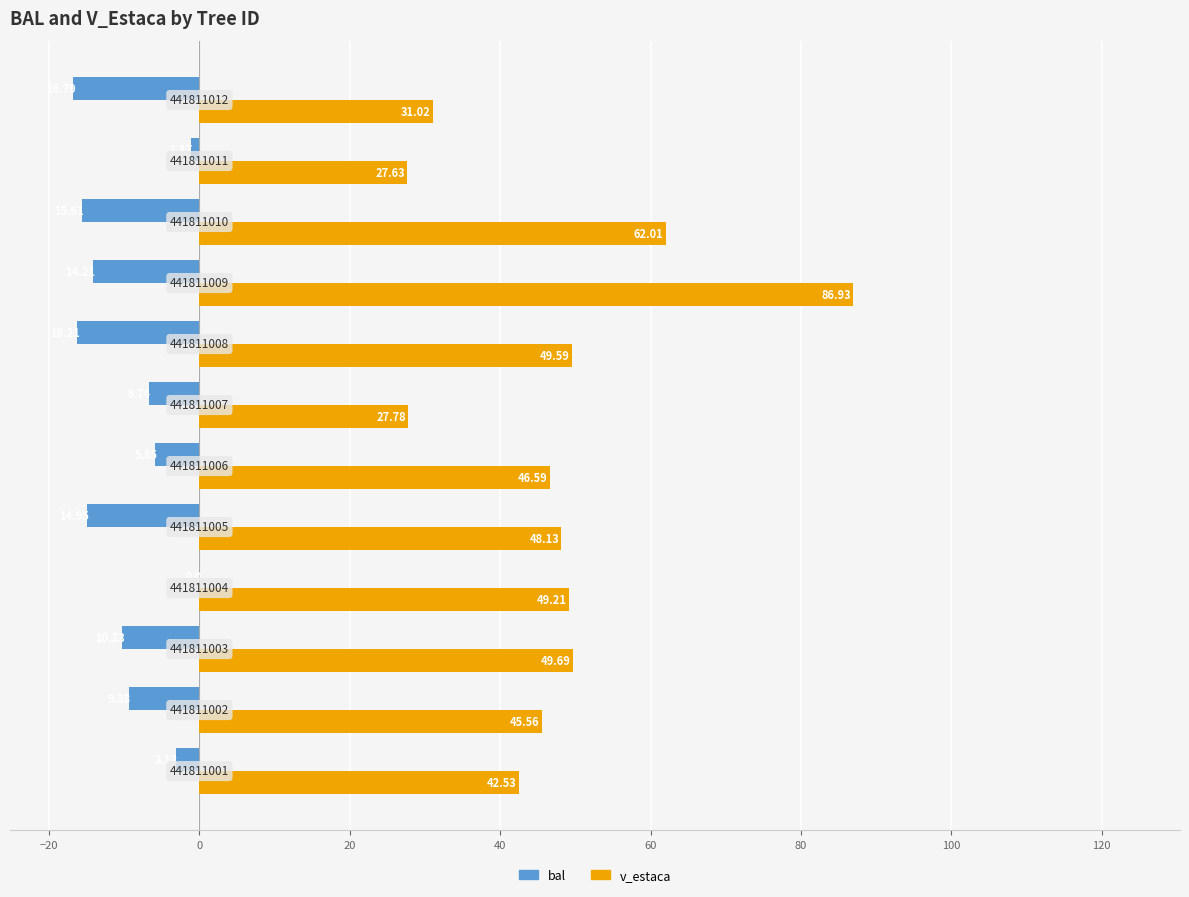

Rank the series by their average value, from lowest to highest.

bal, v_estaca